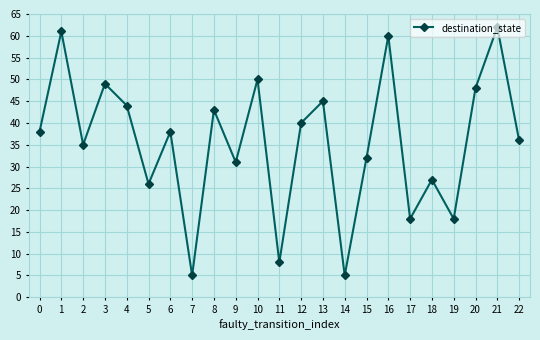

What is the difference between the maximum and minimum values?

57